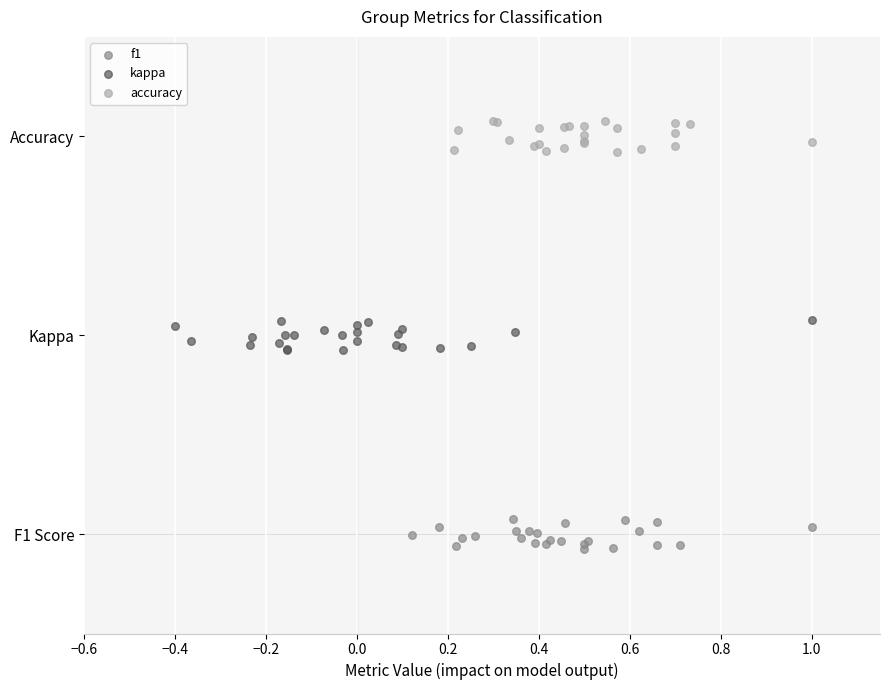

Which series reaches the maximum Y coordinate?

accuracy